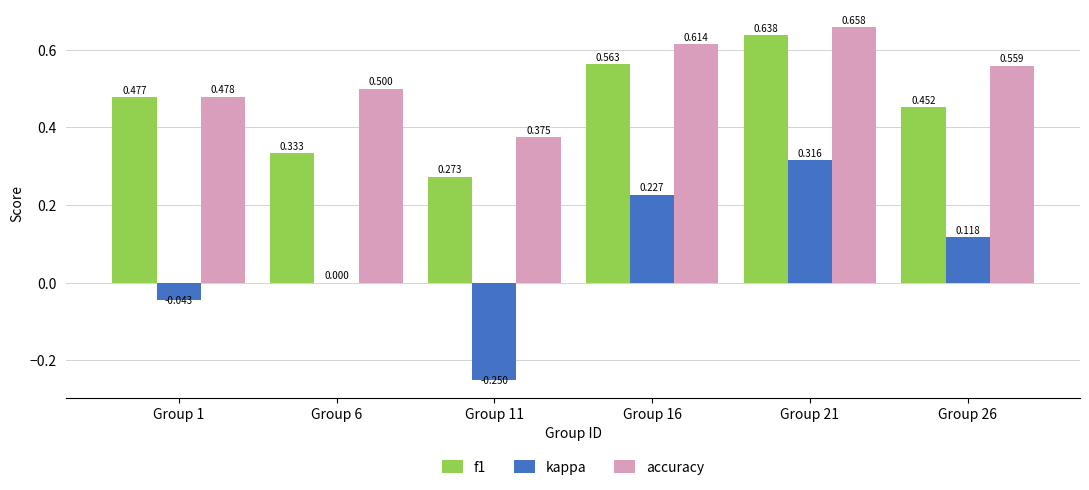

How many categories are shown in the chart?

6